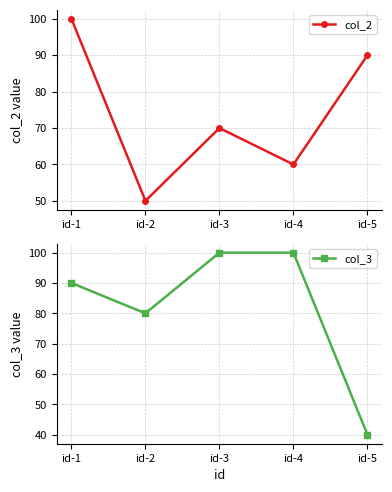

The col_3 series shows 56 at id-4. True or false?

False